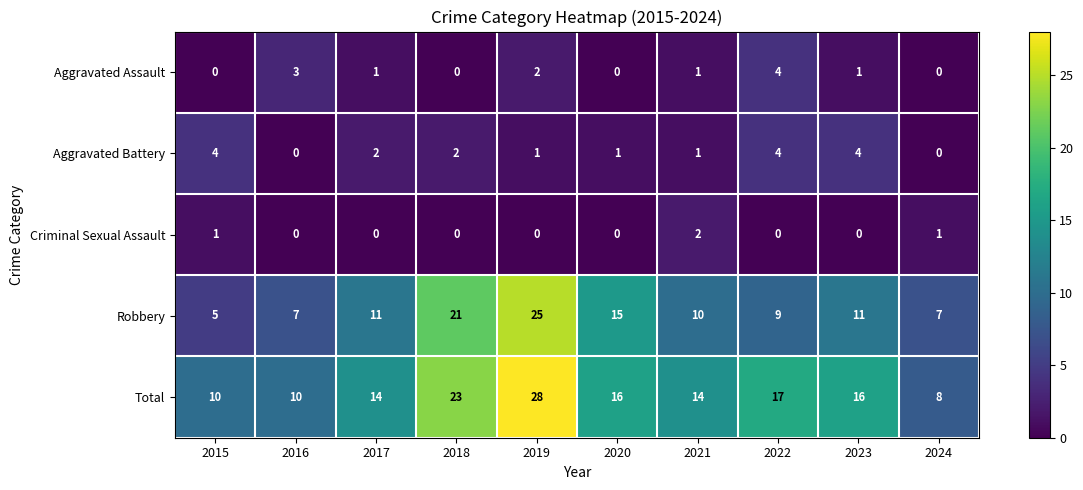

Count the Aggravated Battery values in the range 1 to 4.

8